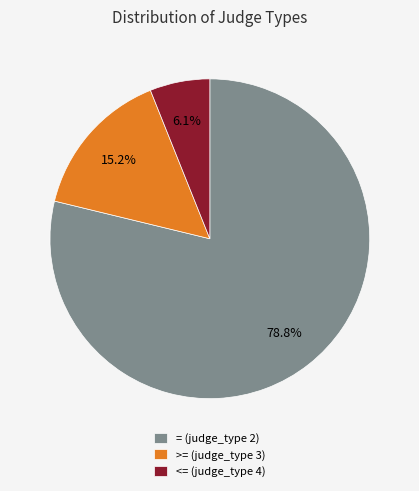

What percentage is NOT represented by >= (judge_type 3)?

84.8%